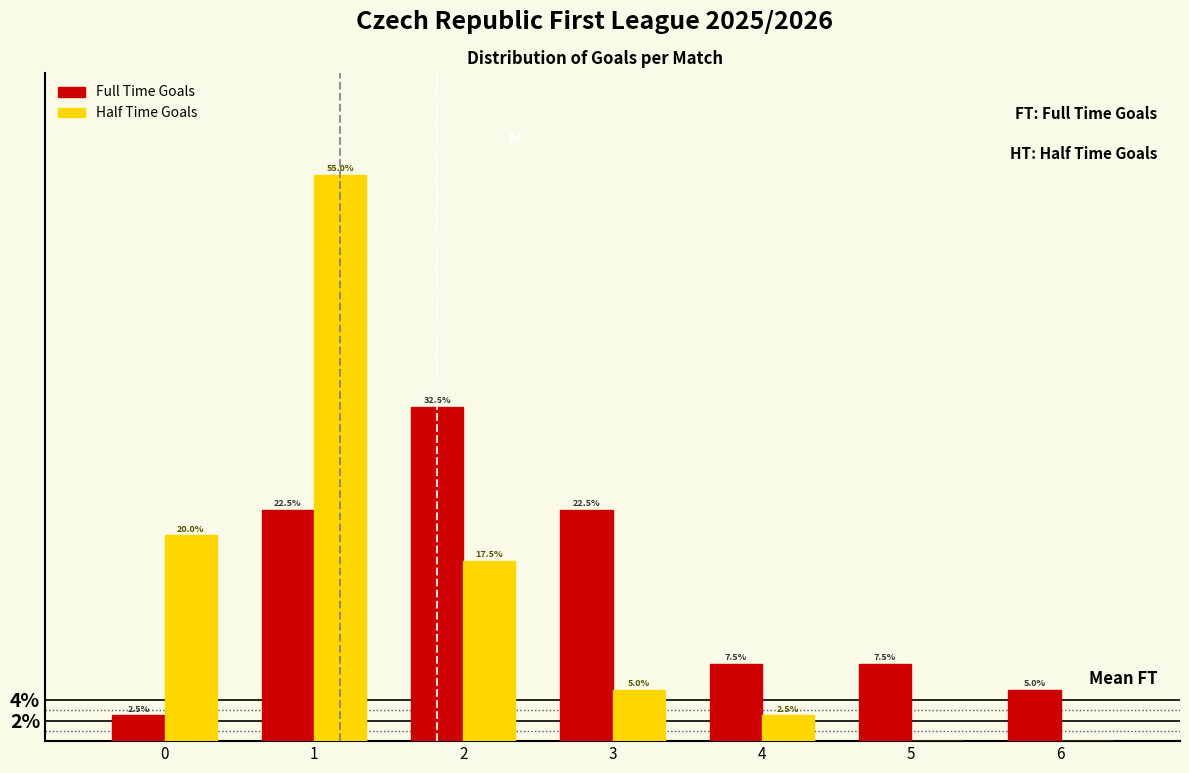

Reading right to left, list all the values displayed in this chart.

Full Time Goals: 6=5.0	5=7.5	4=7.5	3=22.5	2=32.5	1=22.5	0=2.5
Half Time Goals: 6=0.0	5=0.0	4=2.5	3=5.0	2=17.5	1=55.0	0=20.0